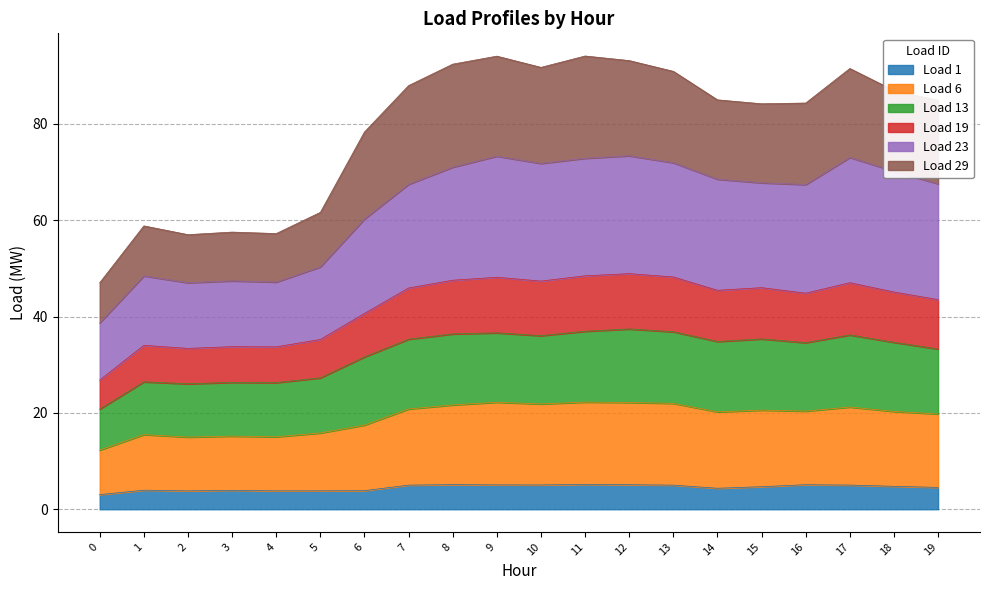

What is the lowest value of the Load 1 series?

3.0